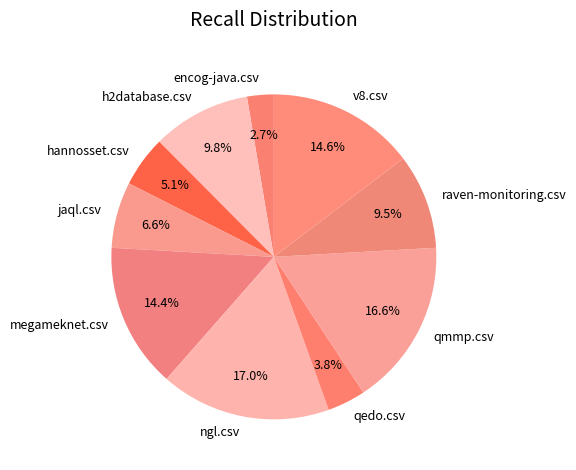

How many segments does this pie chart have?

10